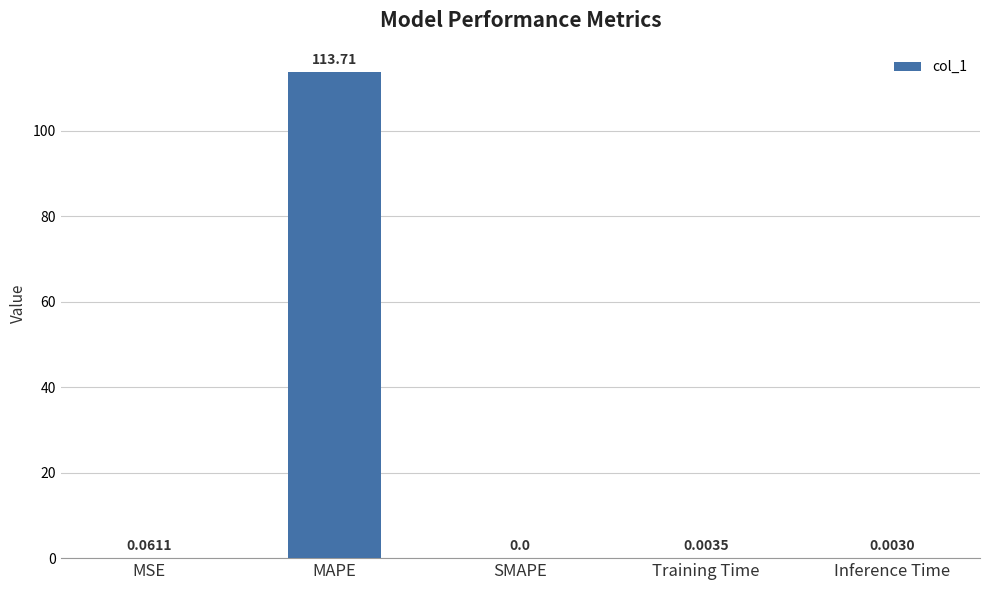

At which category does the chart reach its peak across all series?

MAPE